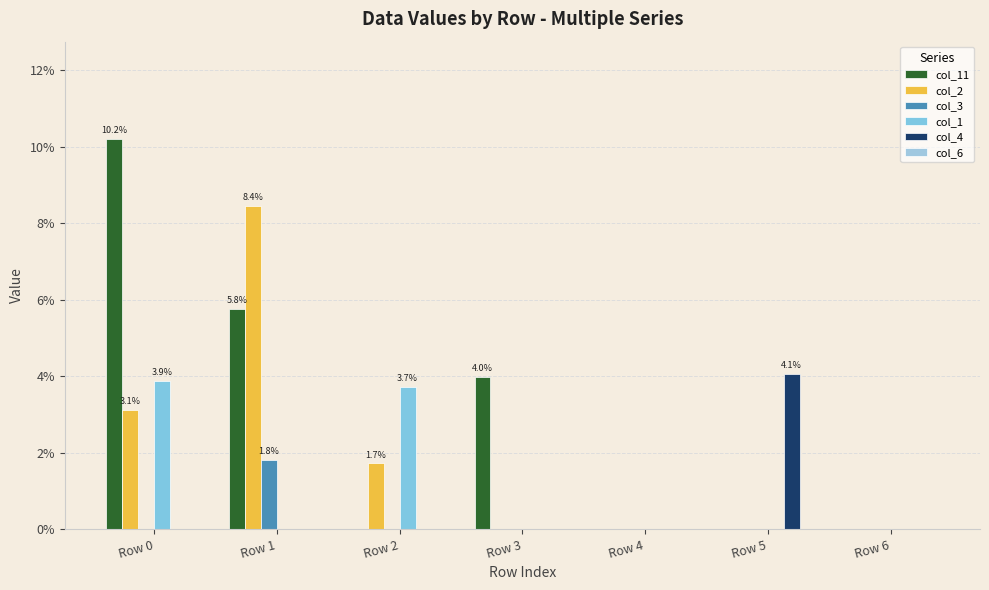

Reading left to right, extract all data points from this chart.

col_11: Row 0=0.1	Row 1=0.1	Row 2=0.0	Row 3=0.0	Row 4=0.0	Row 5=0.0	Row 6=0.0
col_2: Row 0=0.0	Row 1=0.1	Row 2=0.0	Row 3=0.0	Row 4=0.0	Row 5=0.0	Row 6=0.0
col_3: Row 0=0.0	Row 1=0.0	Row 2=0.0	Row 3=0.0	Row 4=0.0	Row 5=0.0	Row 6=0.0
col_1: Row 0=0.0	Row 1=0.0	Row 2=0.0	Row 3=0.0	Row 4=0.0	Row 5=0.0	Row 6=0.0
col_4: Row 0=0.0	Row 1=0.0	Row 2=0.0	Row 3=0.0	Row 4=0.0	Row 5=0.0	Row 6=0.0
col_6: Row 0=0.0	Row 1=0.0	Row 2=0.0	Row 3=0.0	Row 4=0.0	Row 5=0.0	Row 6=0.0